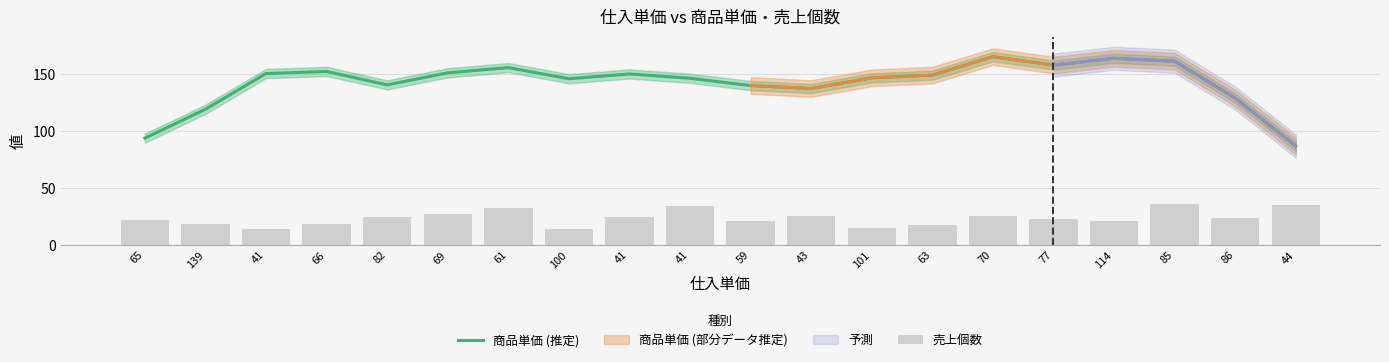

Which series changed the most between 139 and 61?

商品単価 (推定)